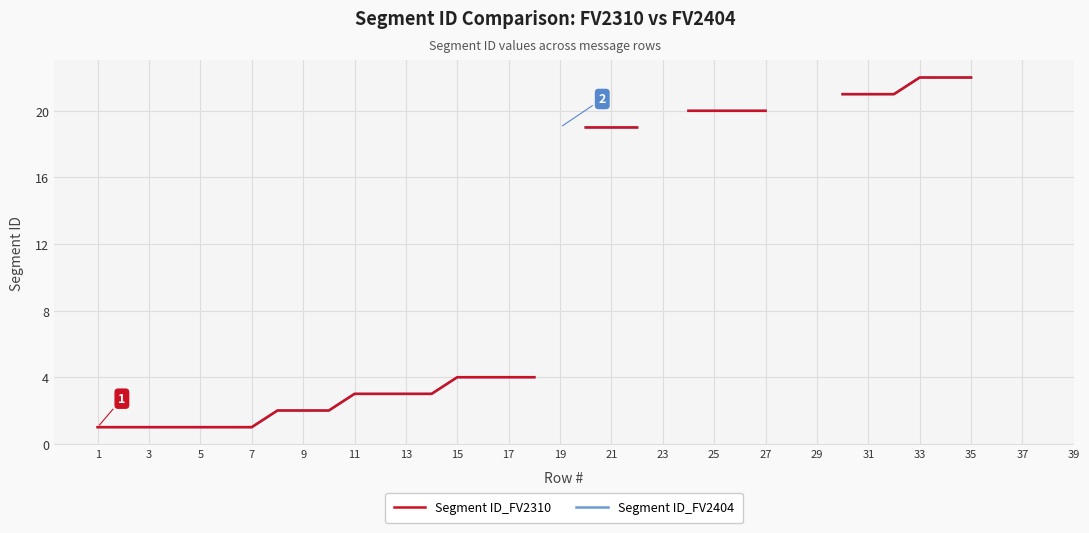

Which category has the lowest value in the Segment ID_FV2310 series?

1